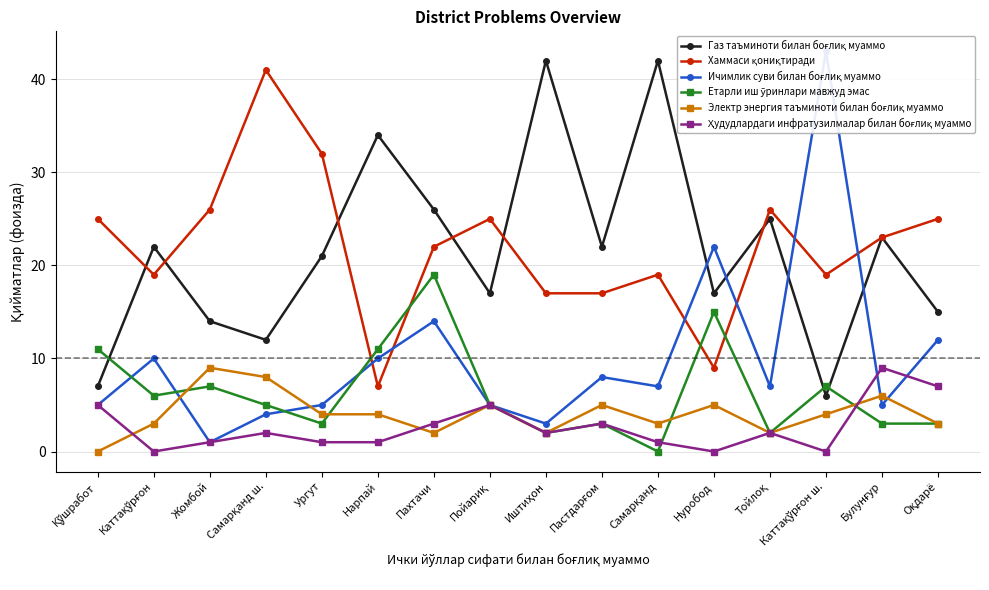

Is the value of Электр энергия таъминоти билан боғлиқ муаммо at Пахтачи greater than the value of Ҳудудлардаги инфратузилмалар билан боғлиқ муаммо at Самарқанд?

Yes